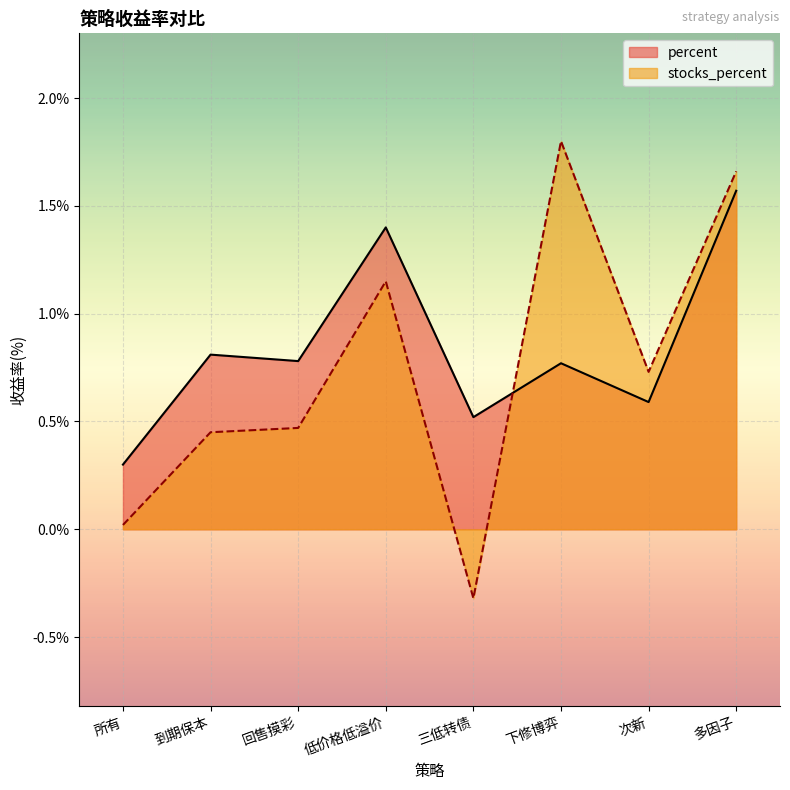

At which label does stocks_percent reach its peak?

下修博弈